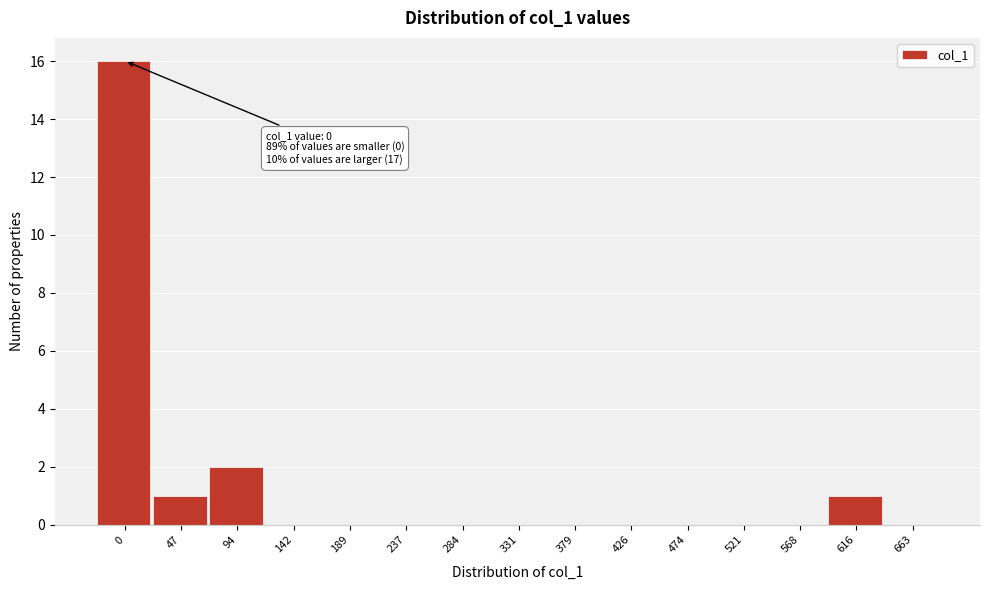

Reading right to left, transcribe all the data shown in this chart.

663=0	616=1	568=0	521=0	474=0	426=0	379=0	331=0	284=0	237=0	189=0	142=0	94=2	47=1	0=16